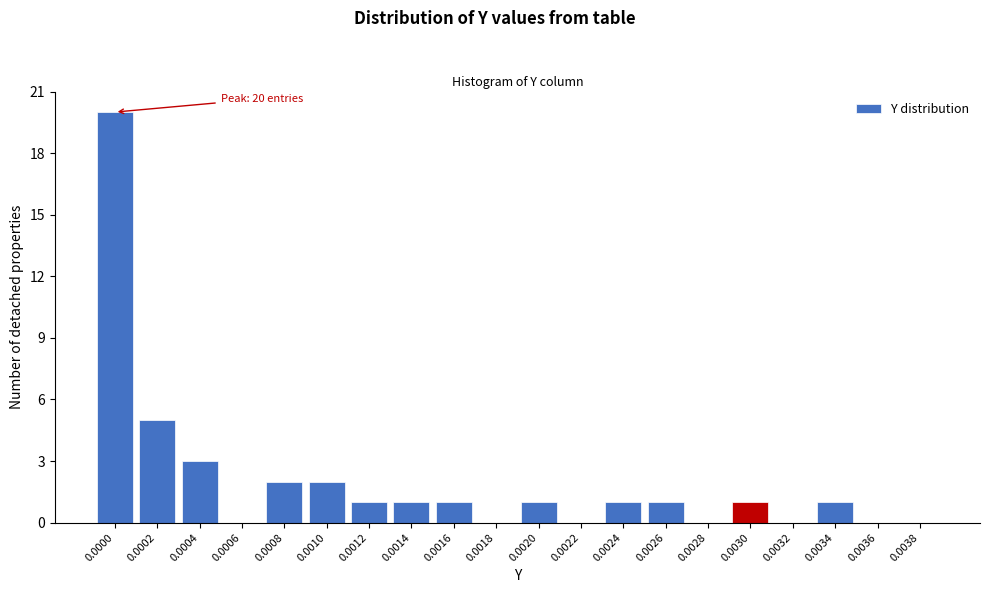

Is it true that the value at 0.0018 is -12?

False